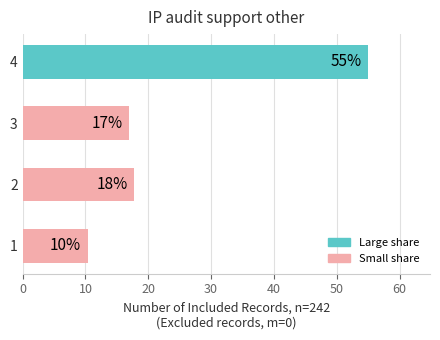

Which label corresponds to the largest value in the chart?

4